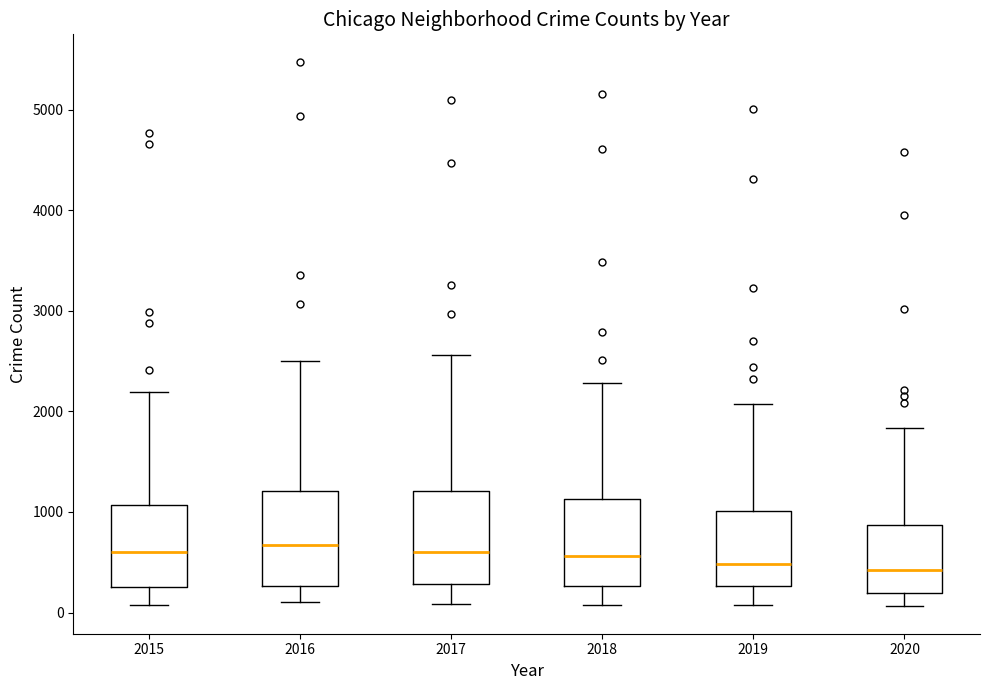

Reading left to right, read every box against the y-axis: the position of its median line, the range the box covers, and the ends of its whiskers. The values are not printed on the chart, so give them approximately, as read against the axis.

2015: median 600, box 300 to 1100, whiskers 100 to 2200
2016: median 700, box 300 to 1200, whiskers 100 to 2500
2017: median 600, box 300 to 1200, whiskers 100 to 2600
2018: median 600, box 300 to 1100, whiskers 100 to 2300
2019: median 500, box 300 to 1000, whiskers 100 to 2100
2020: median 400, box 200 to 900, whiskers 100 to 1800